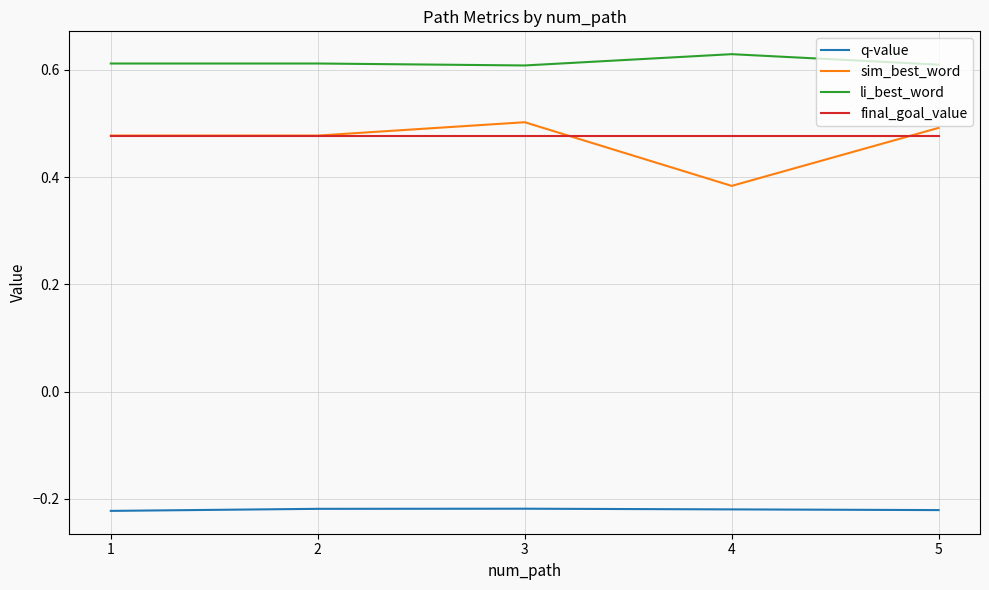

True or false: li_best_word and final_goal_value intersect in this chart.

False